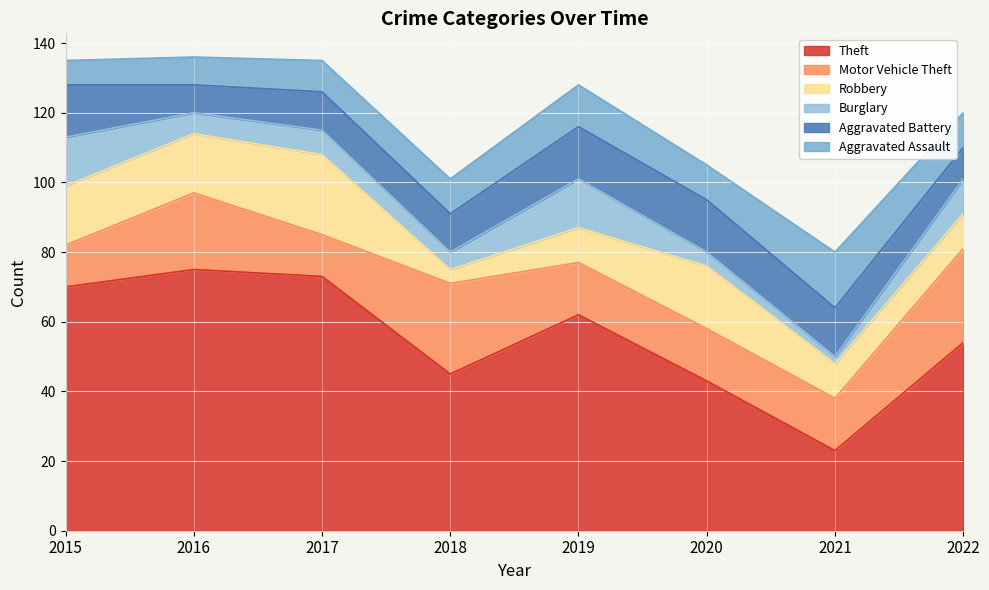

At which label does Aggravated Assault first exceed 10?

2019